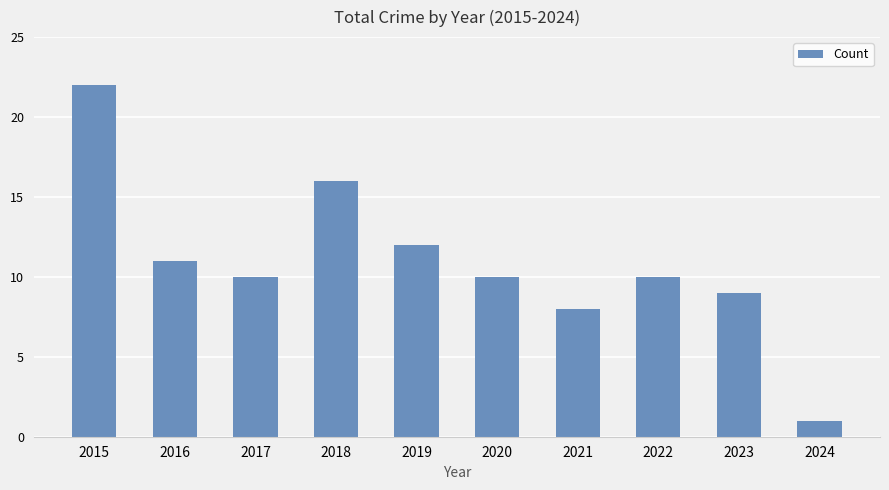

Between 2018 and 2021, which is larger?

2018